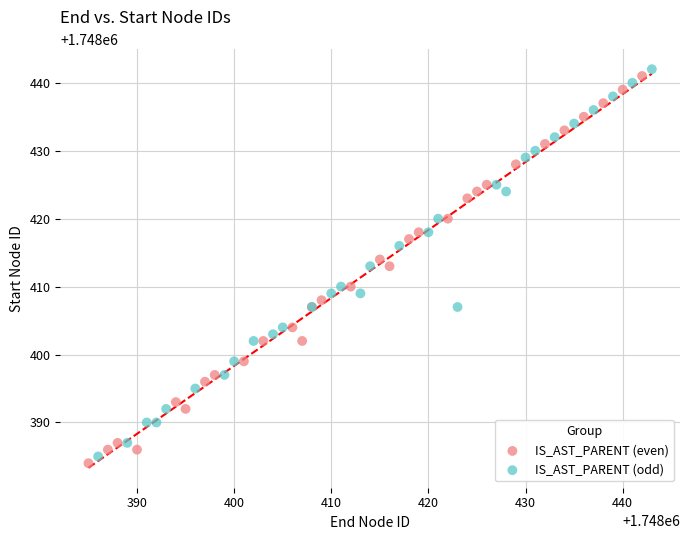

What are all the series names shown in the legend?

IS_AST_PARENT (even), IS_AST_PARENT (odd)